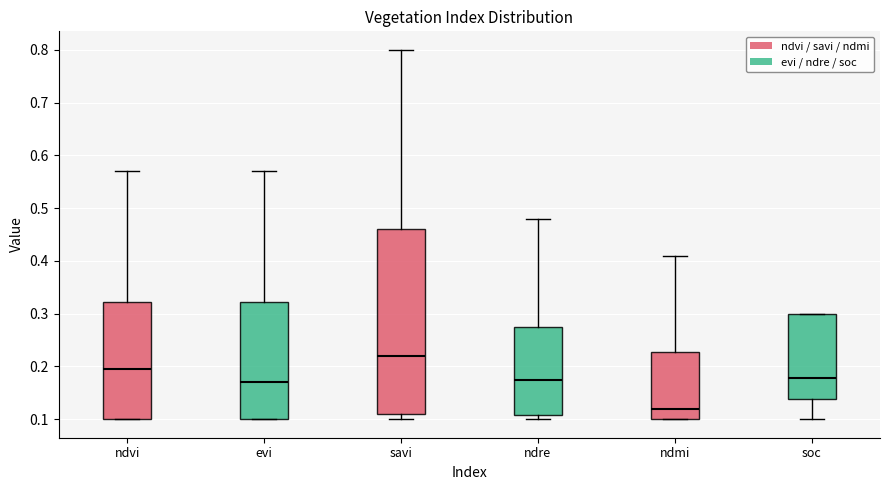

Which box's median line is the lowest?

ndmi